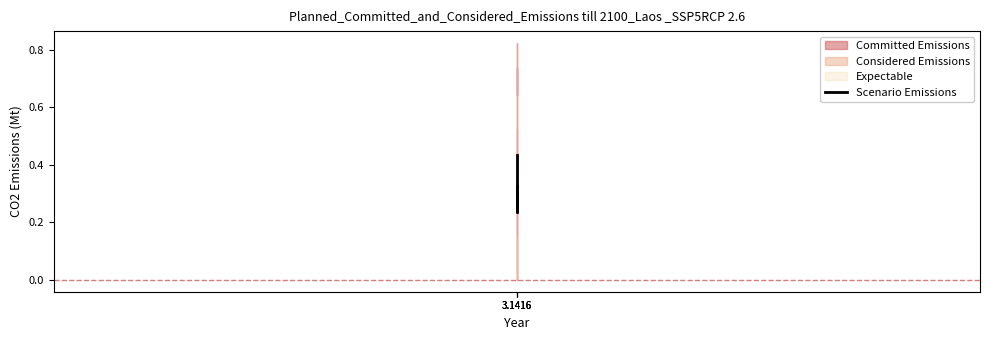

What is the minimum value shown in the chart?

0.2